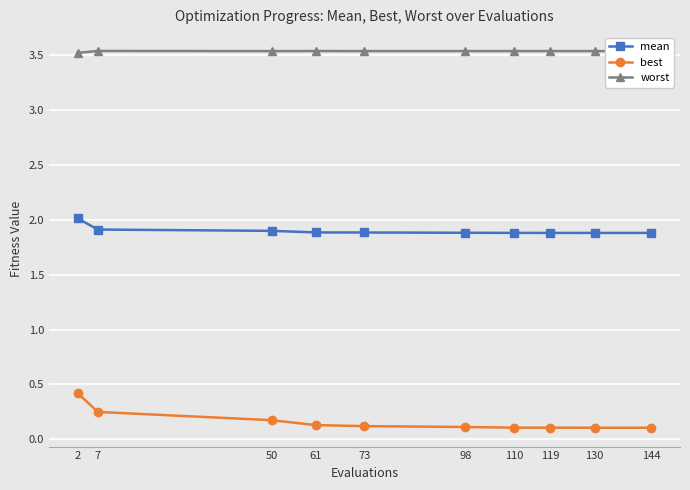

What is the minimum value for mean?

1.9